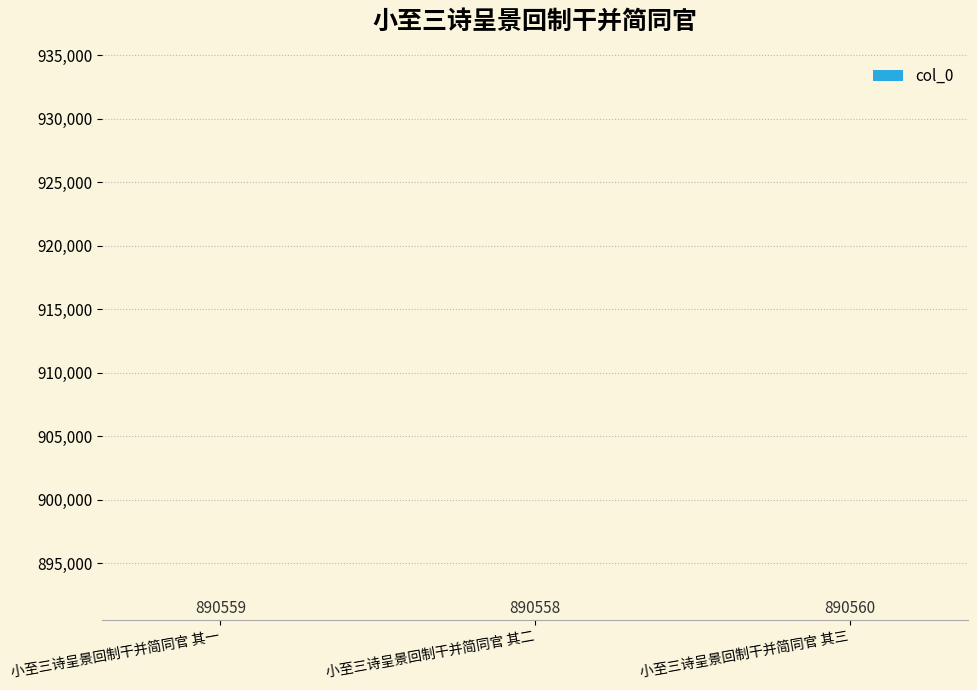

The chart shows a value of 1170343 at 小至三诗呈景回制干并简同官 其三. True or false?

False